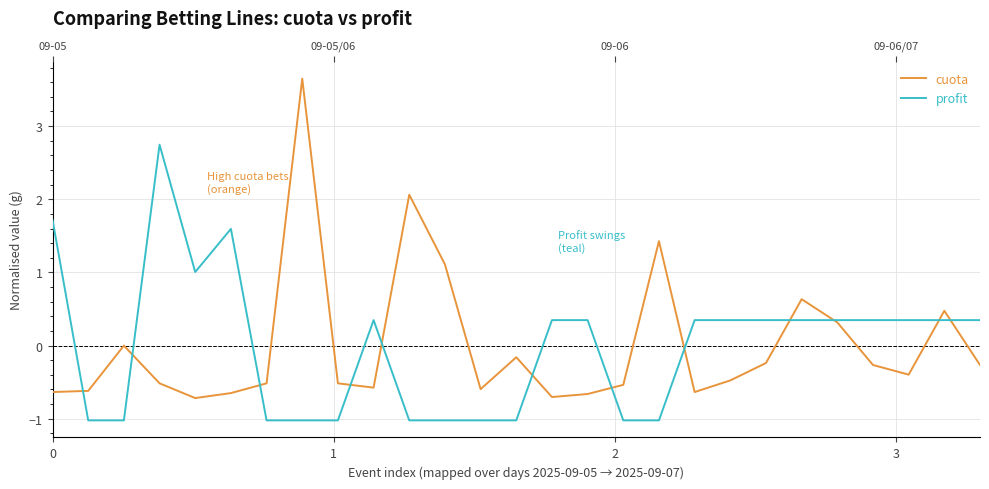

How many data points in profit are less than 0?

11